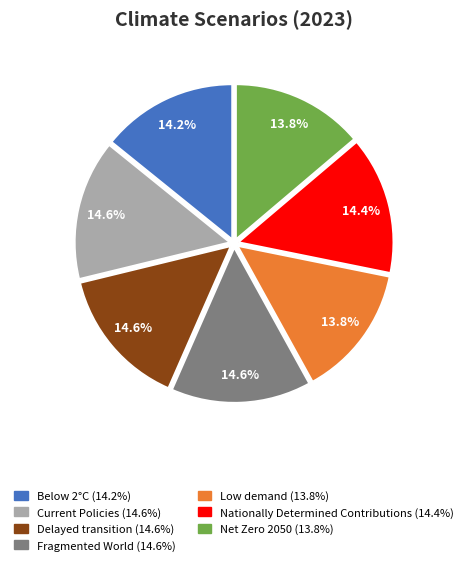

What percentage is the Net Zero 2050 slice, to the nearest percent?

14%